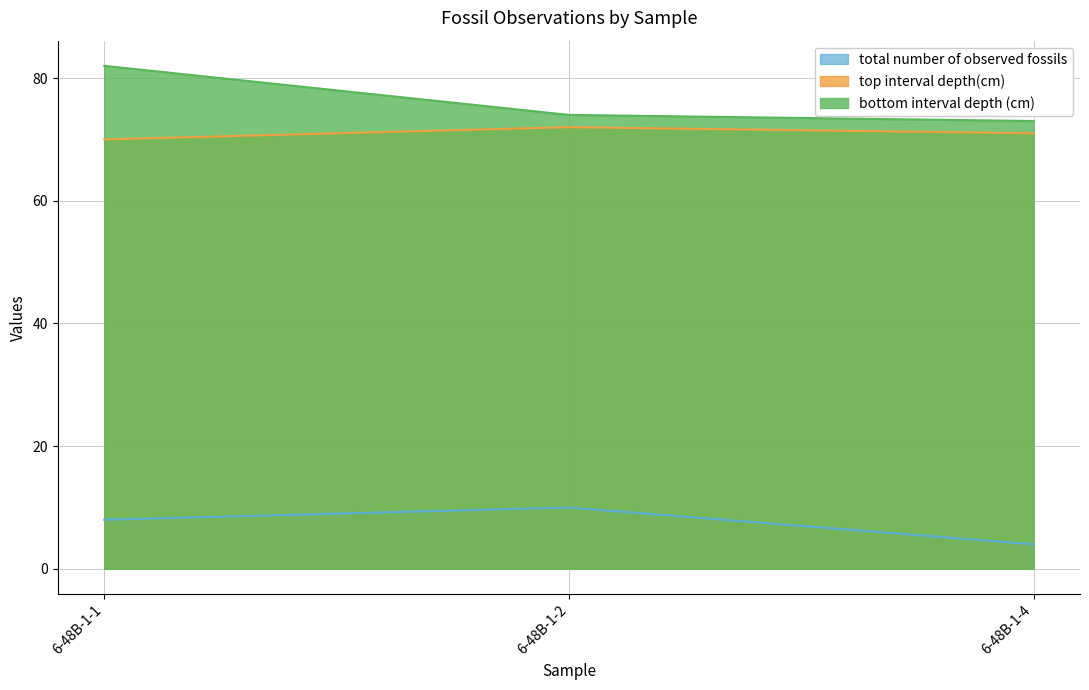

At which label is top interval depth(cm) closest to 71?

6-48B-1-4